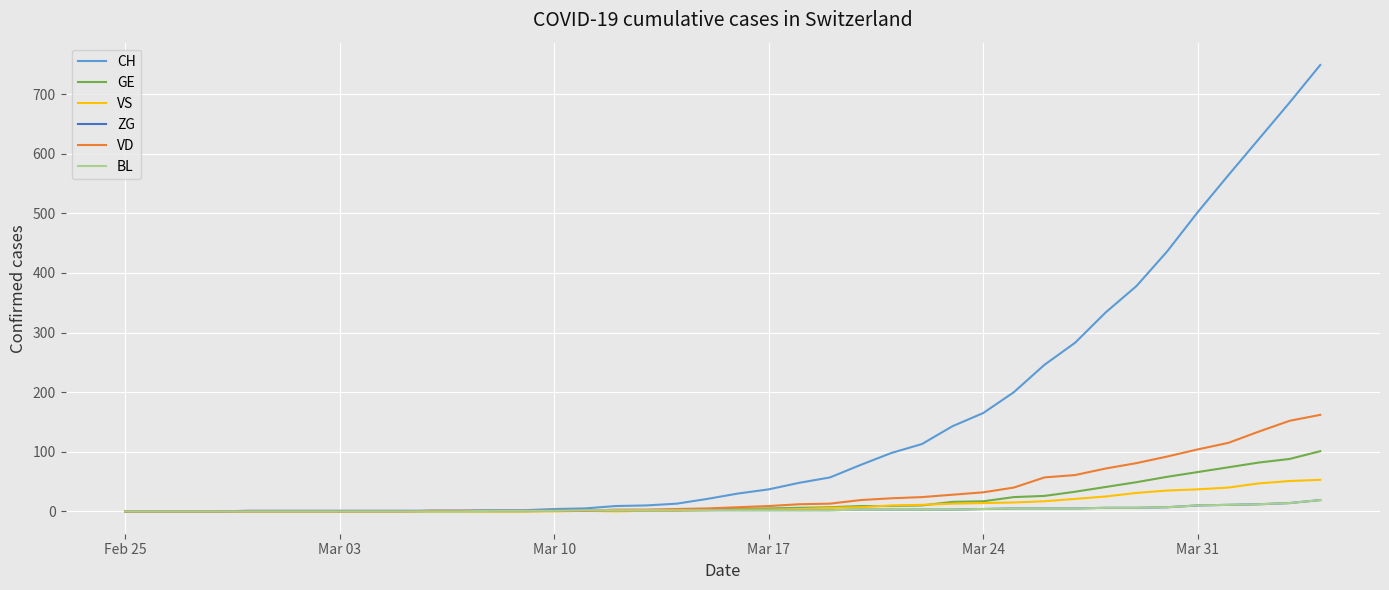

How many lines are shown in the chart?

6